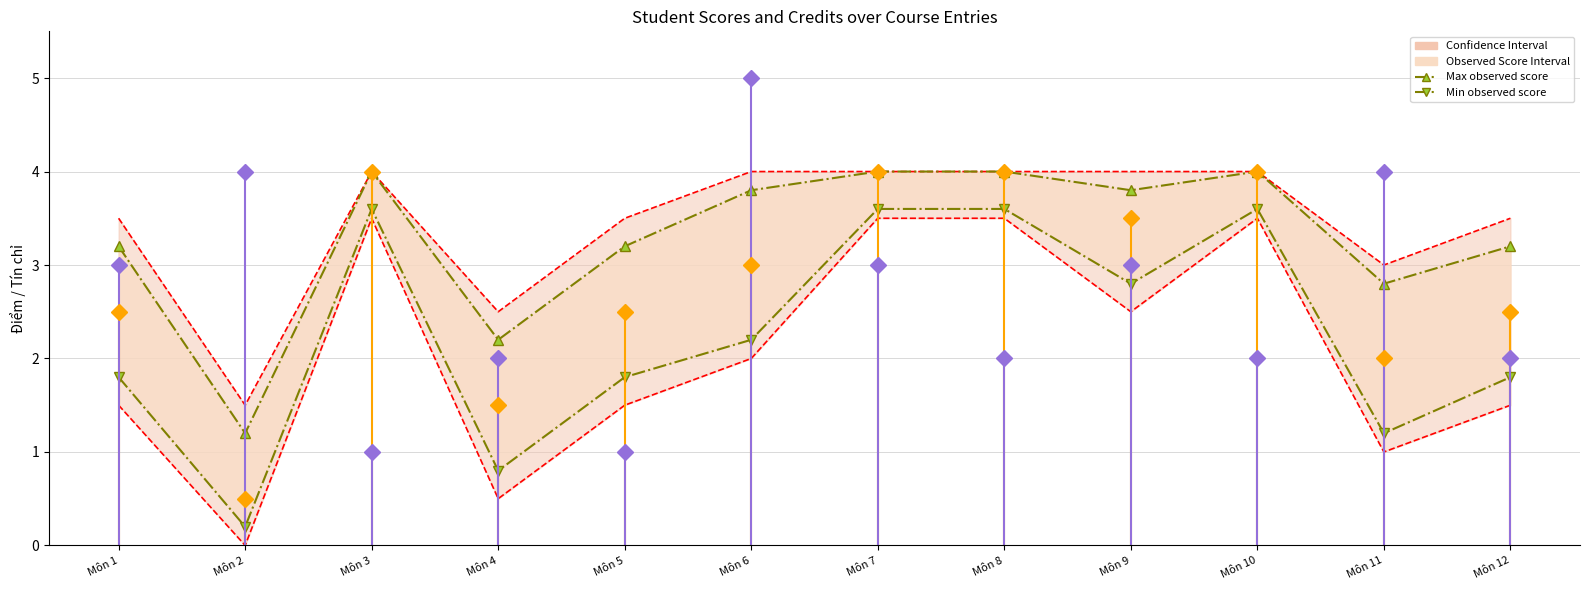

What is the lowest value of the Max observed score series?

1.2